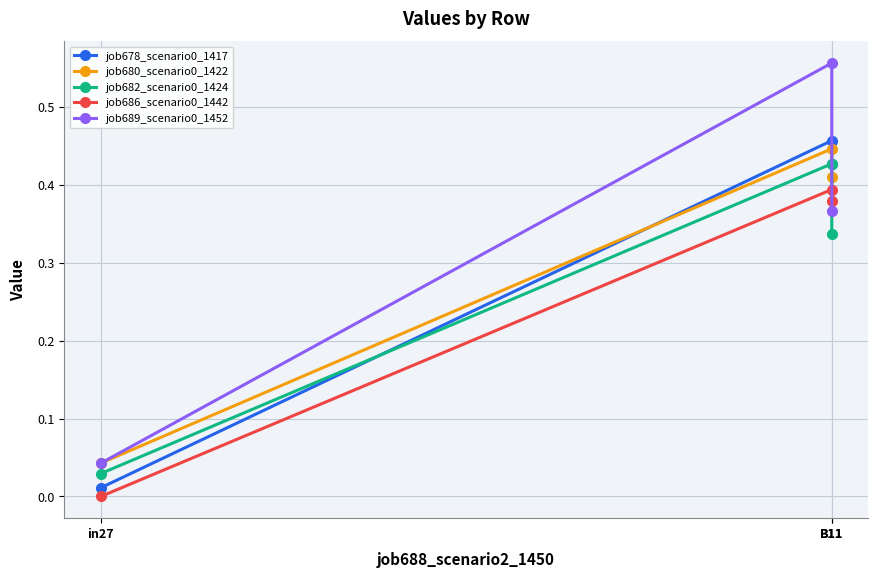

Reading left to right, what are all the values shown in this chart?

job678_scenario0_1417: in27=0.0	B11=0.5	B11=0.4
job680_scenario0_1422: in27=0.0	B11=0.4	B11=0.4
job682_scenario0_1424: in27=0.0	B11=0.4	B11=0.3
job686_scenario0_1442: in27=0.0	B11=0.4	B11=0.4
job689_scenario0_1452: in27=0.0	B11=0.6	B11=0.4